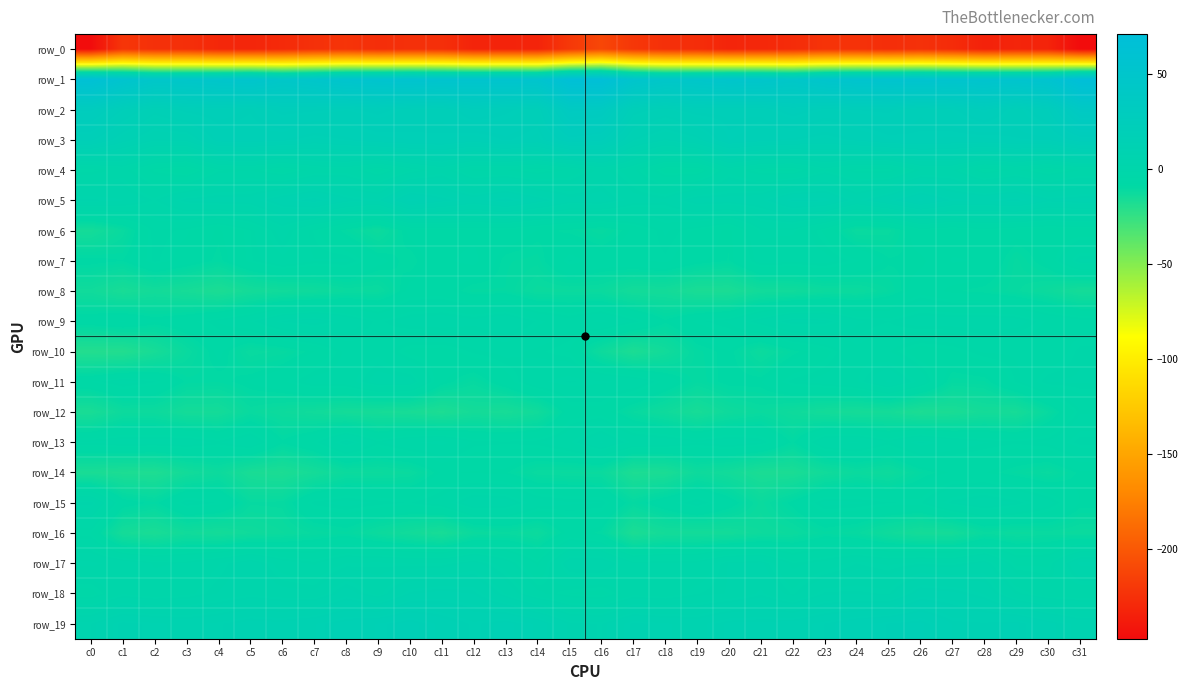

Which series has the largest total across all categories?

row_1